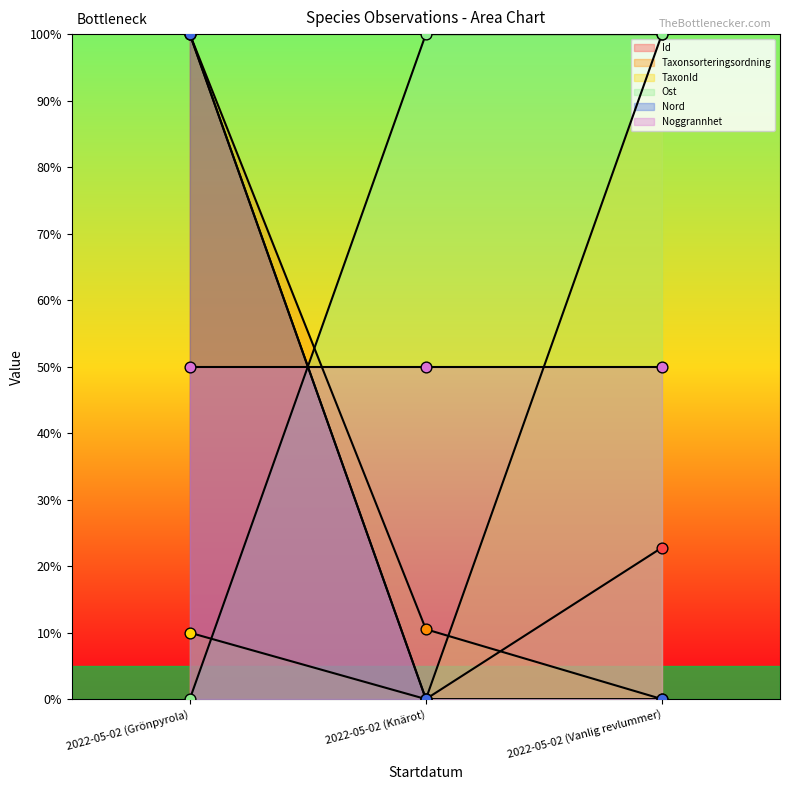

Which series contains the highest Y value?

Id